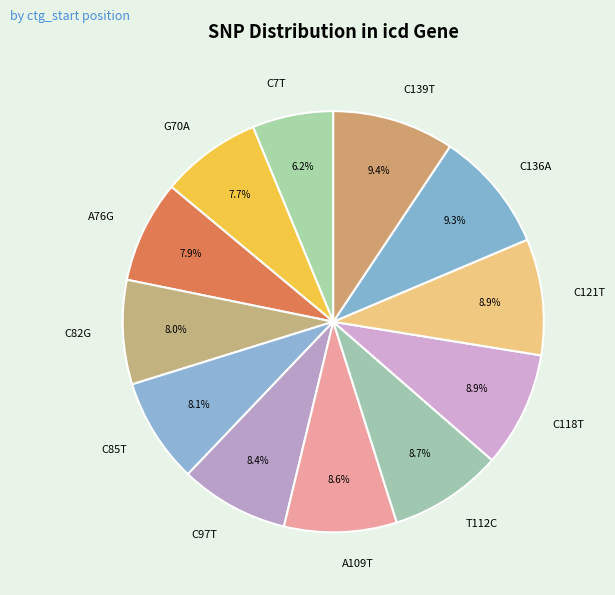

Combined, do C7T and A76G account for over 50%?

No